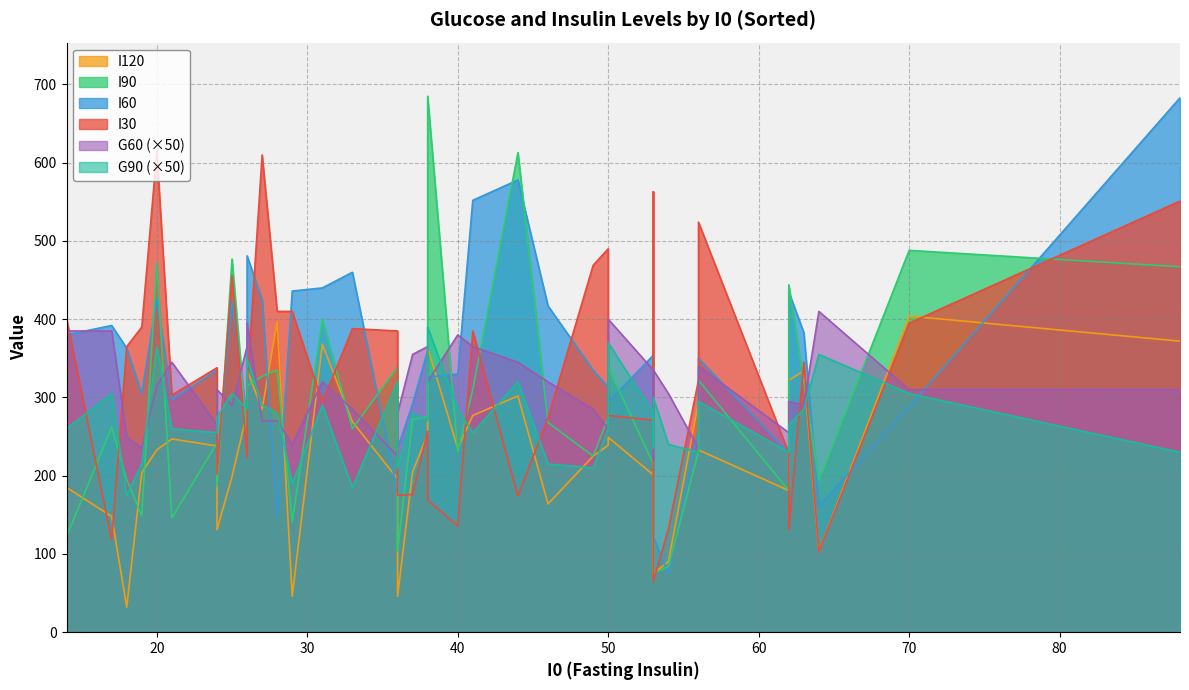

Rank the series by their maximum value, from highest to lowest.

I90, I60, I30, G60, I120, G90